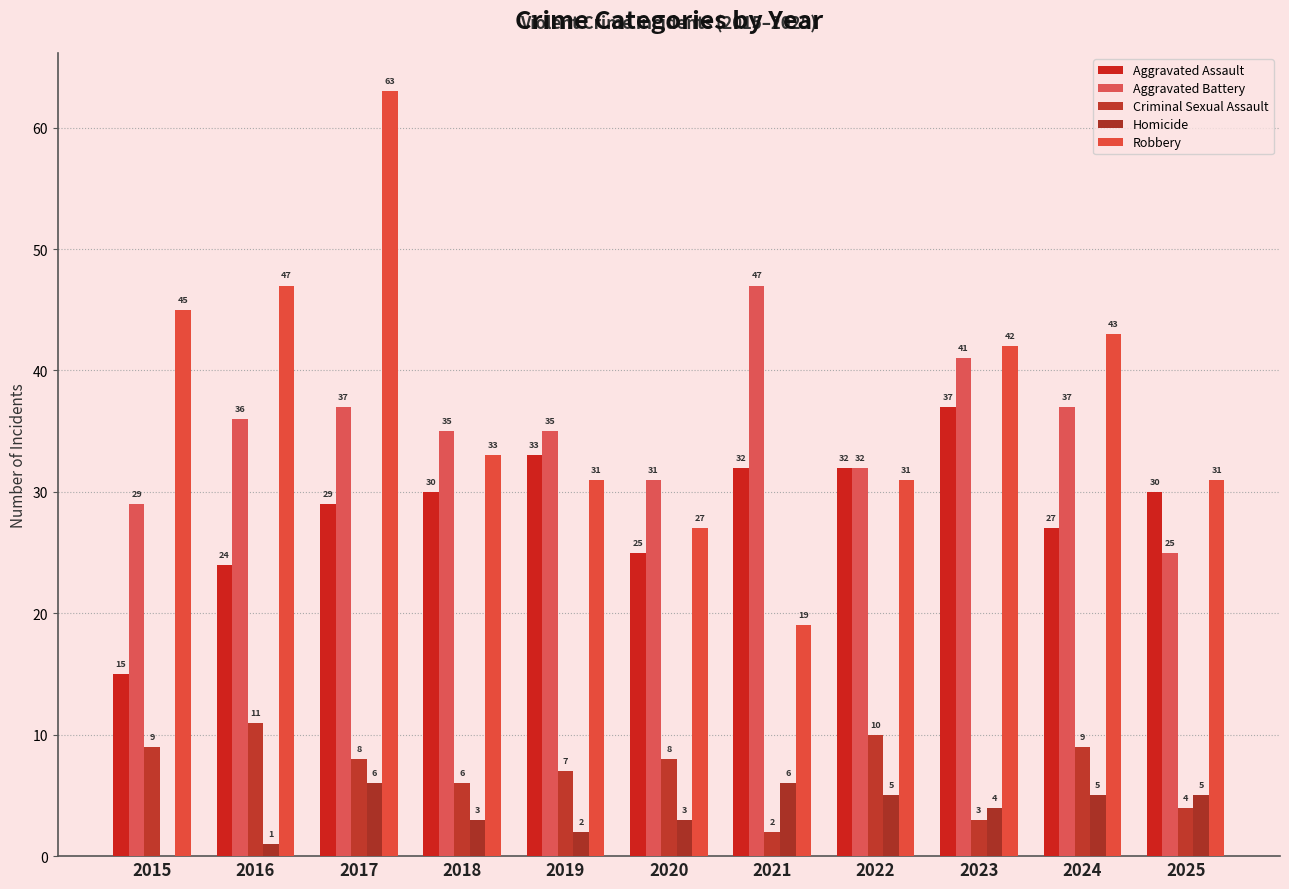

Which series has the widest spread of values?

Robbery